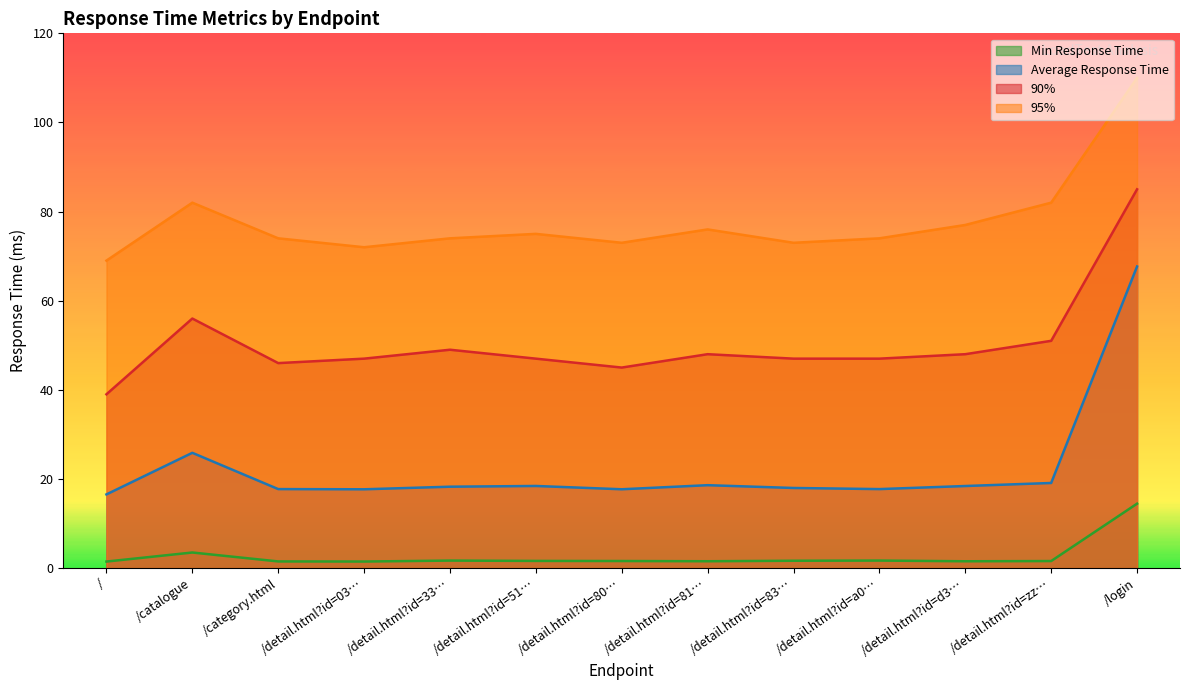

Where is 90% nearest to the value 62?

/catalogue